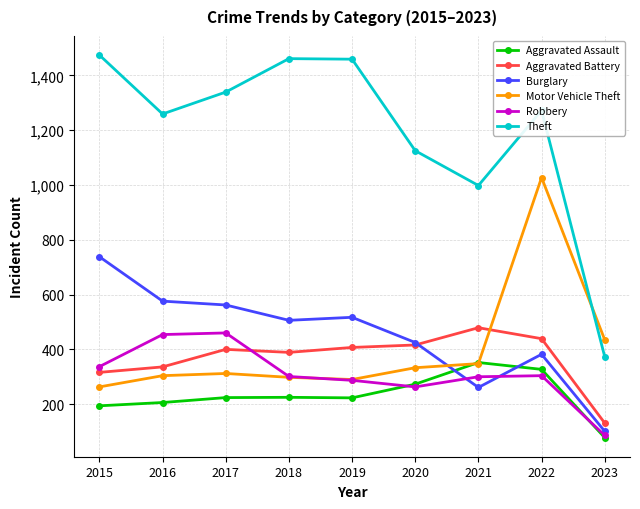

What is the spread (max minus min) of values at 2023?

357